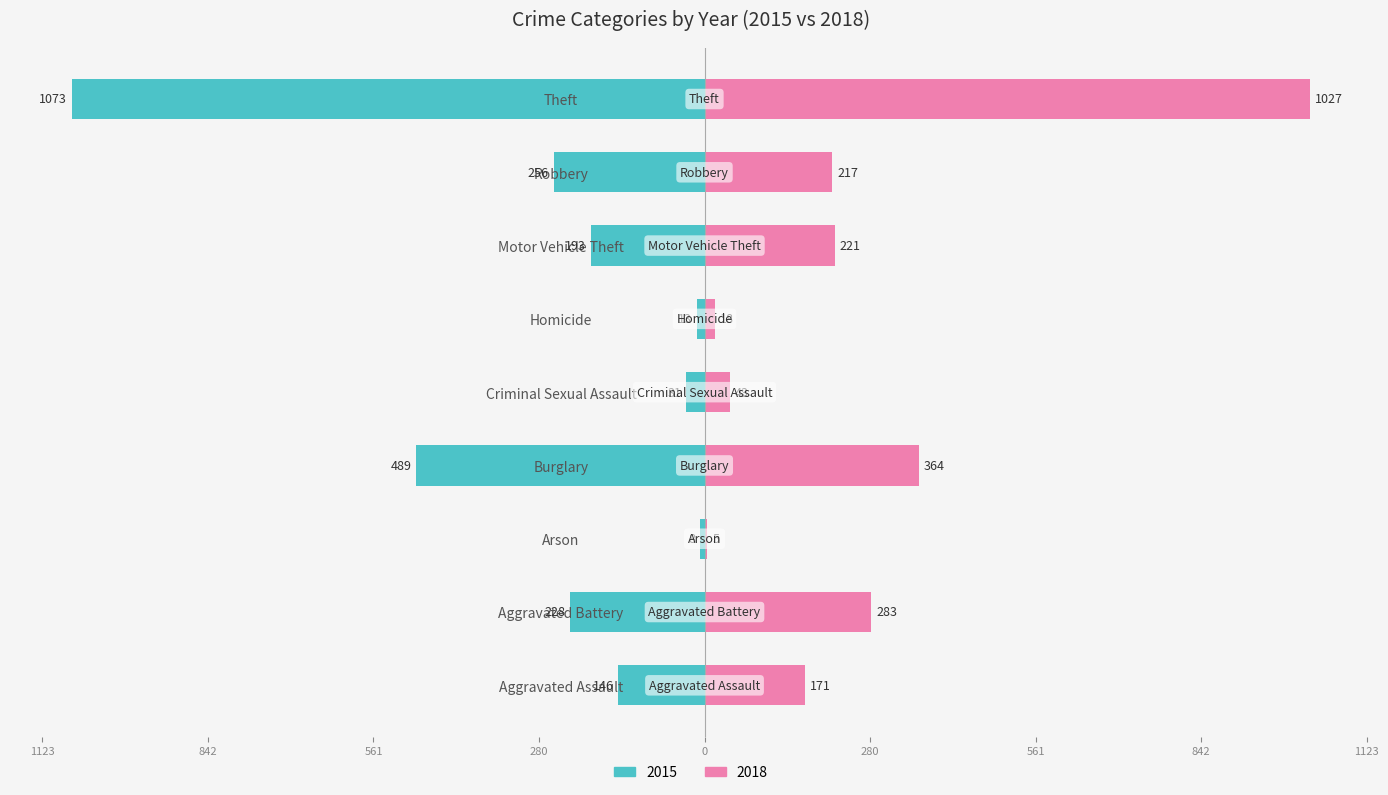

What position from the right is Criminal Sexual Assault?

5